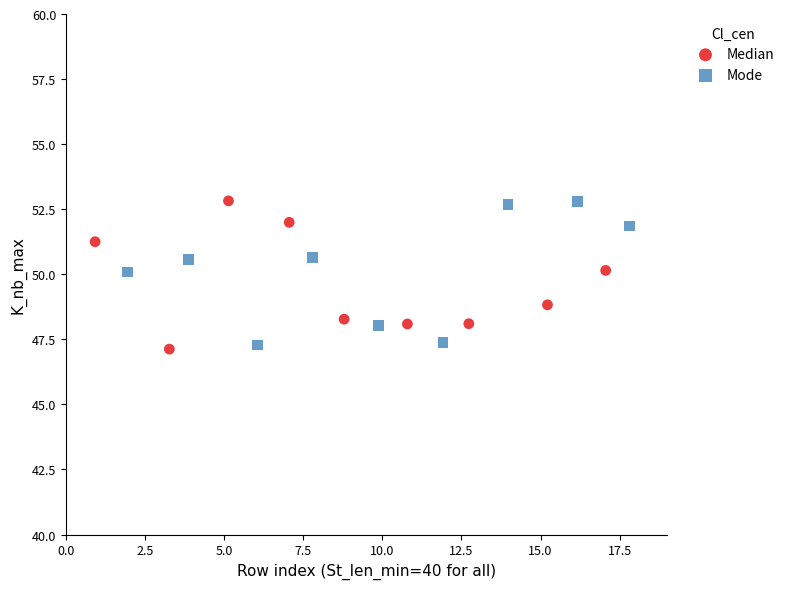

What are all the series names shown in the legend?

Median, Mode